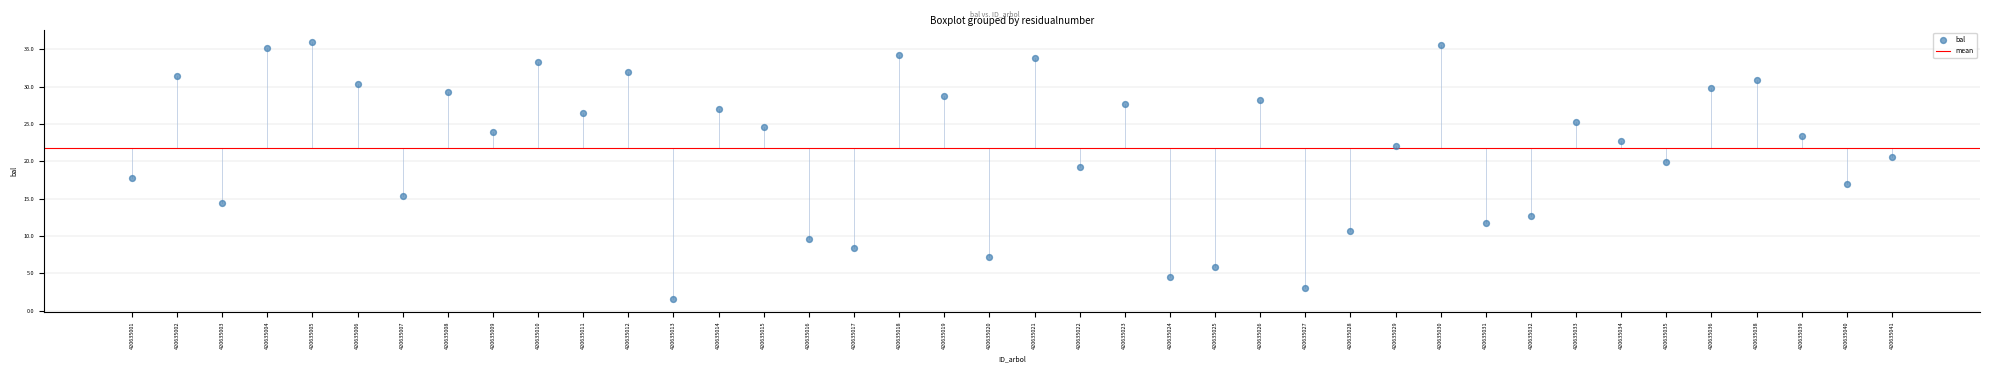

What is the range of Y values (max minus min)?

34.4